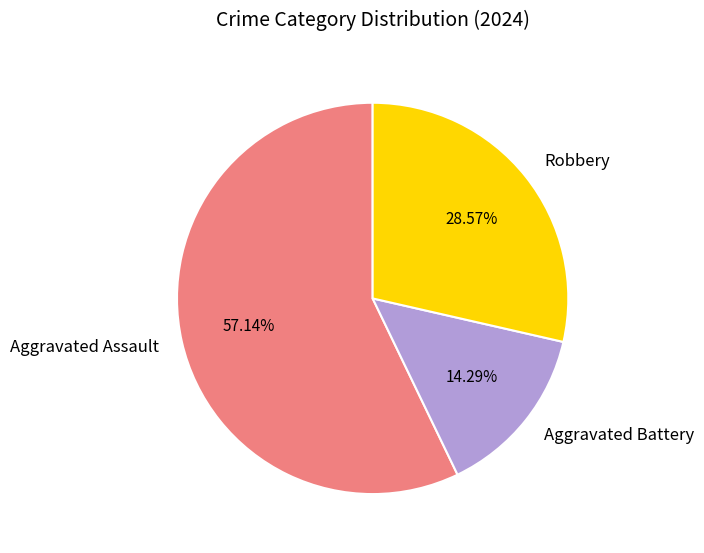

The Robbery slice represents 29% of the pie. True or false?

True